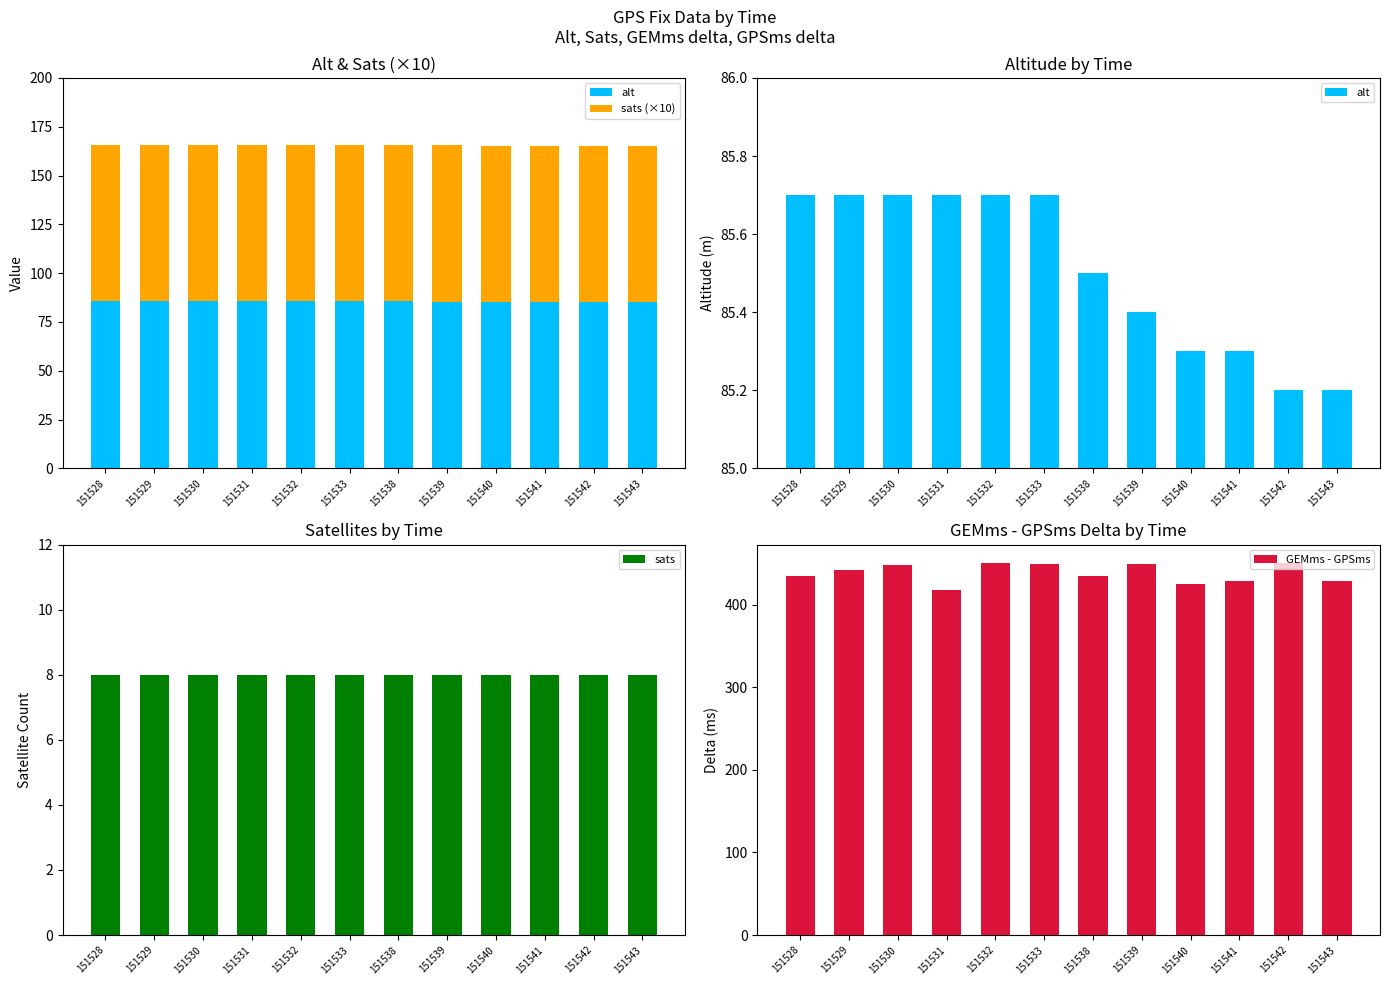

Is it true that sats equals 8.0 at 151533?

True